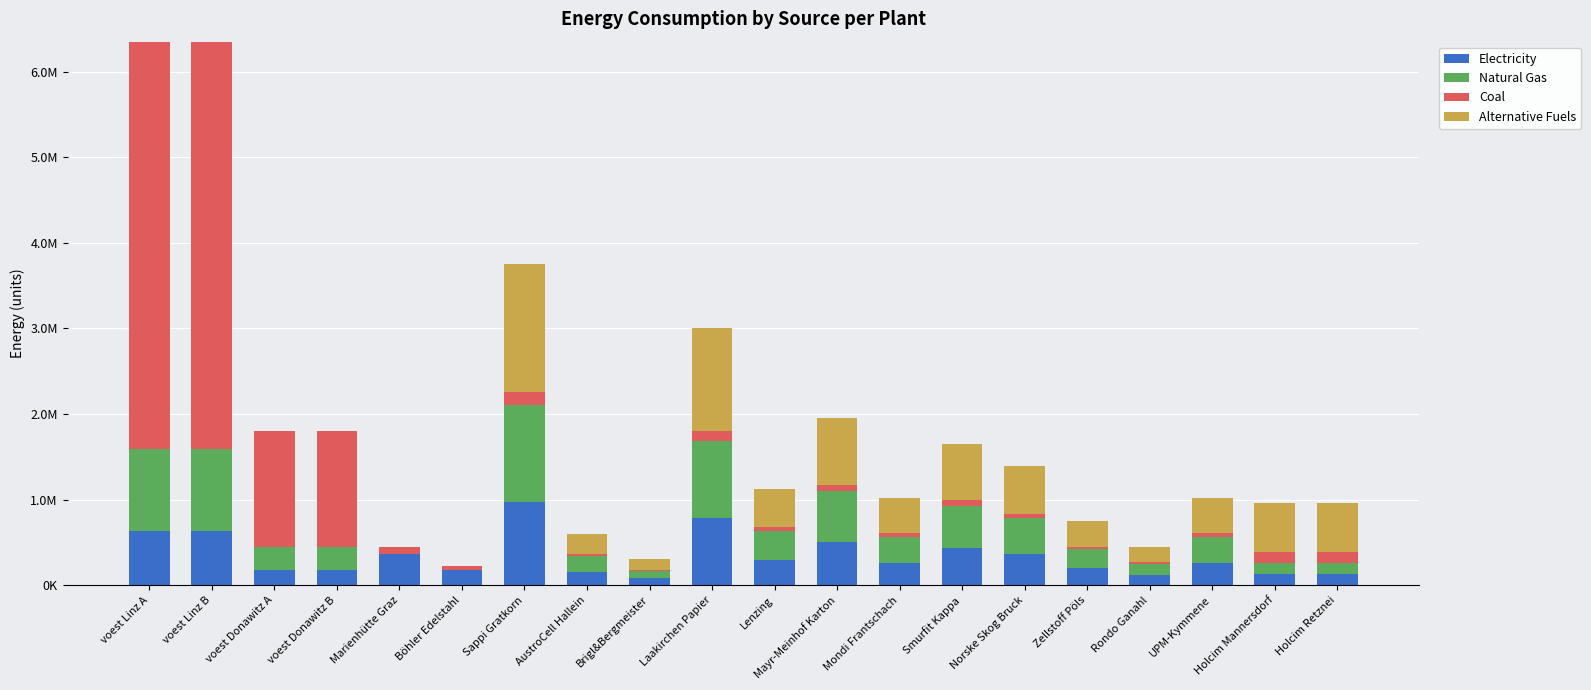

Which series has the largest total across all categories?

Coal